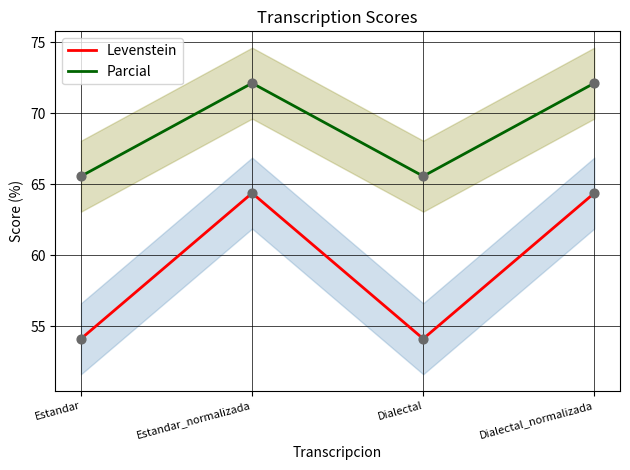

What are all the series names shown in the legend?

Levenstein, Parcial